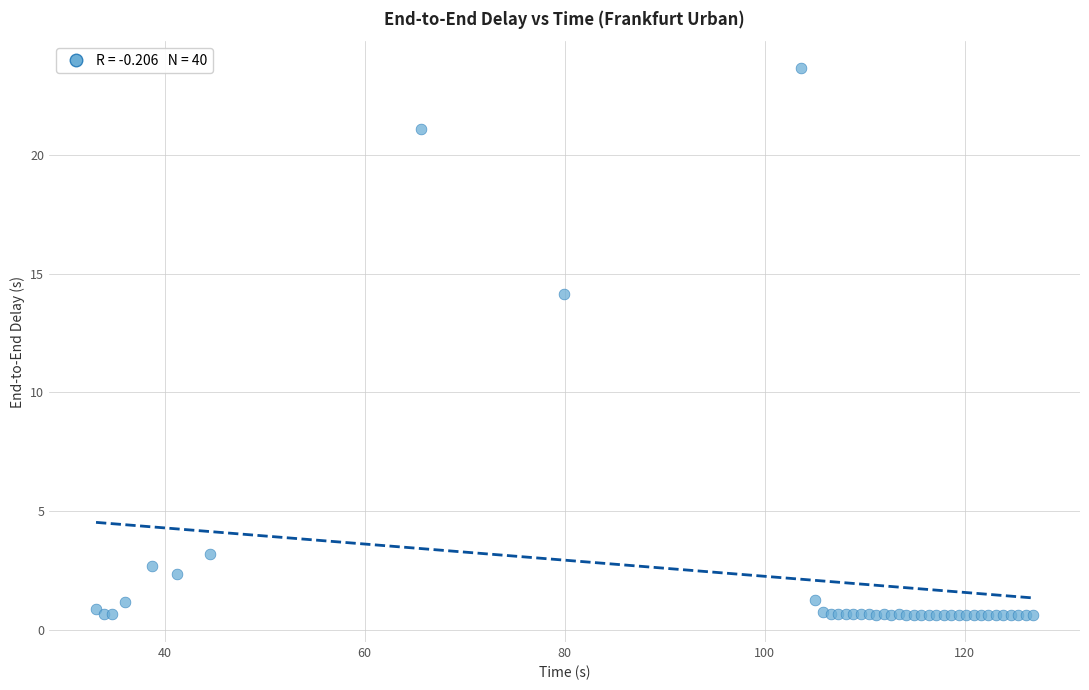

What Y value in the scatter plot is closest to 12?

14.1